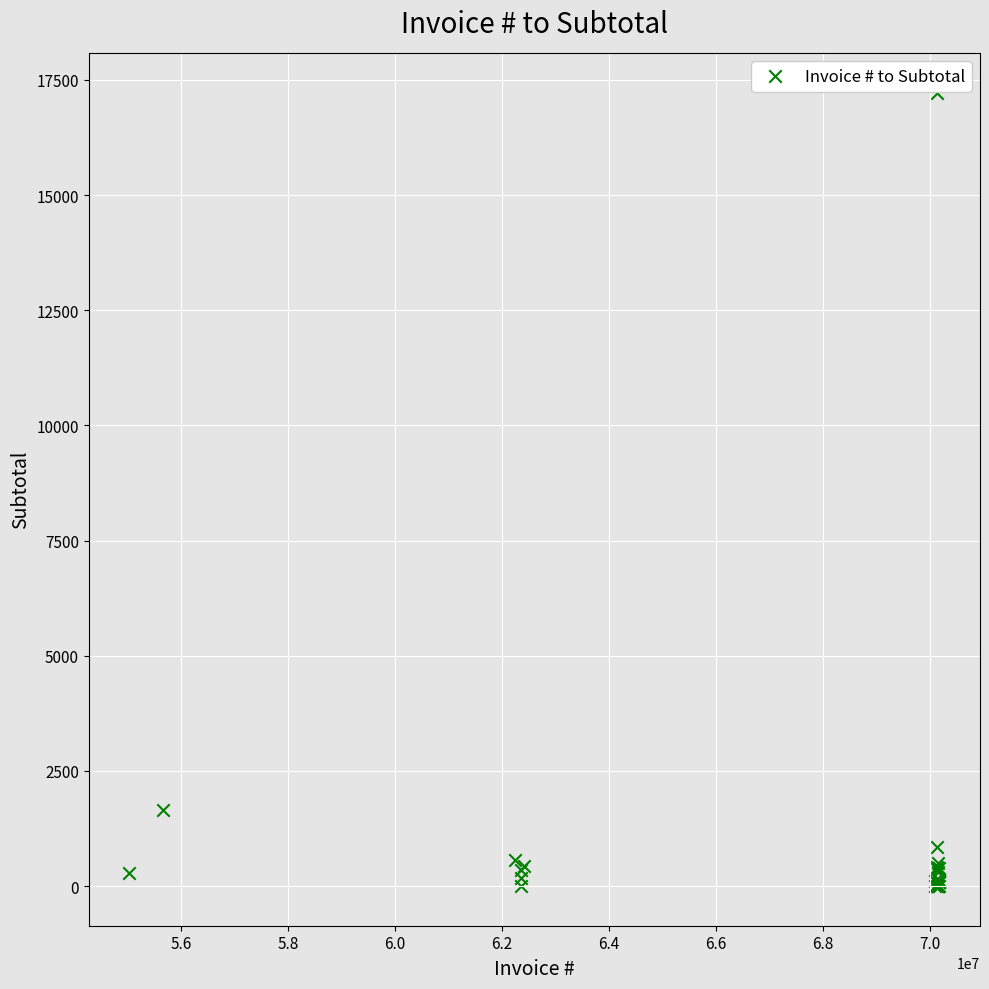

What Y value in the scatter plot is closest to 8612?

1644